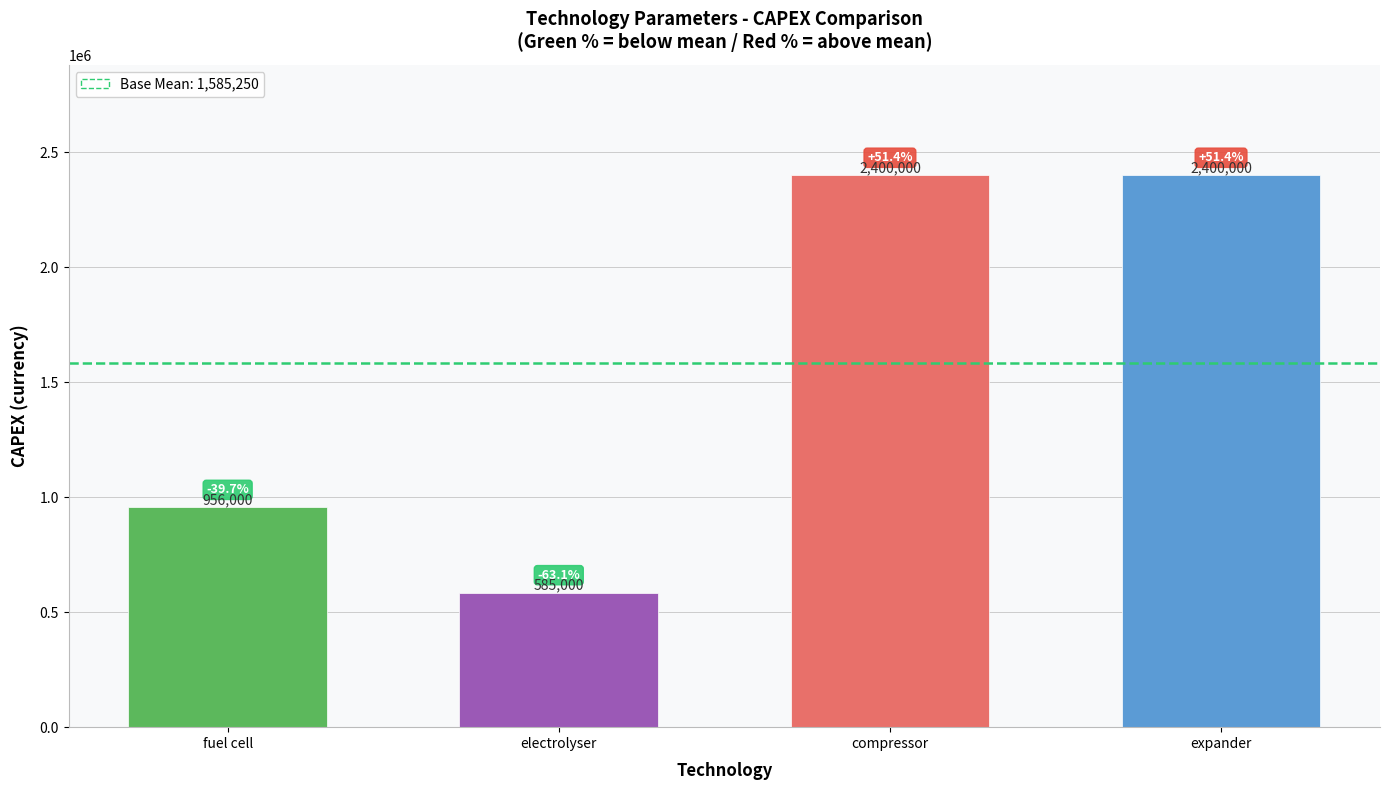

What position from the left is electrolyser?

2